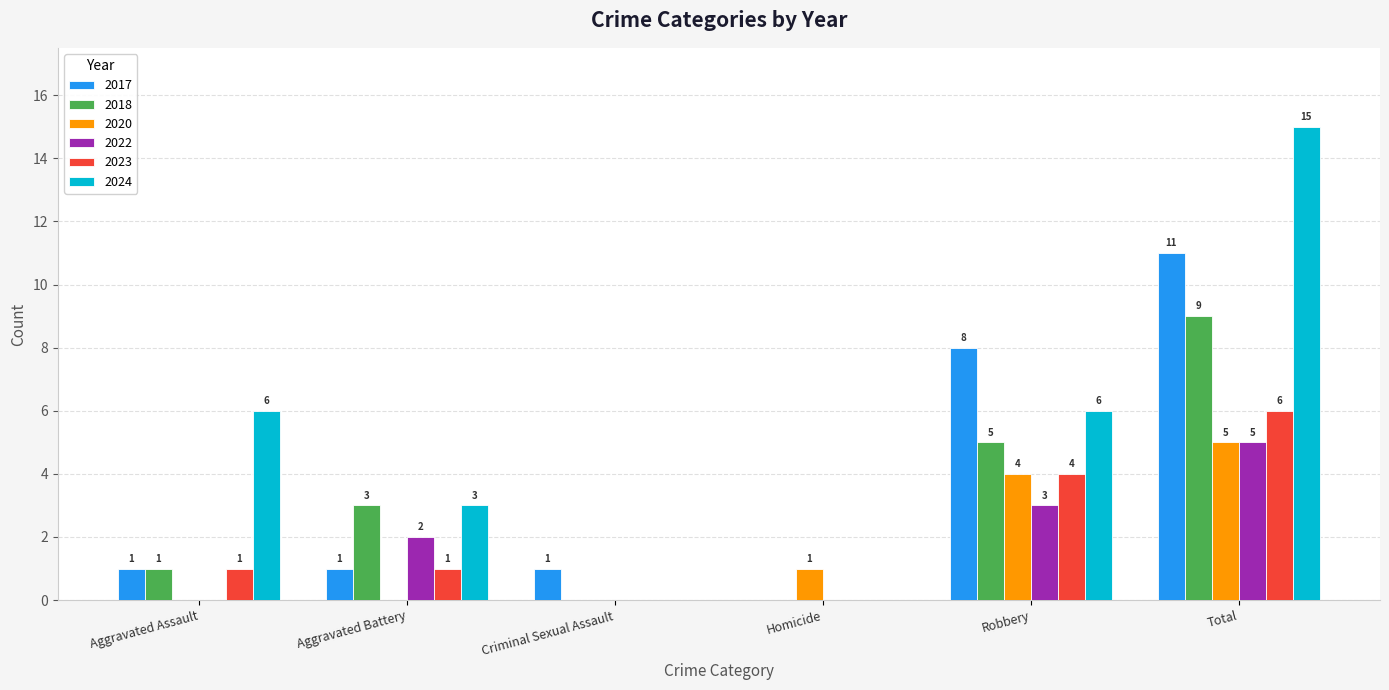

At which category does the chart reach its peak across all series?

Total